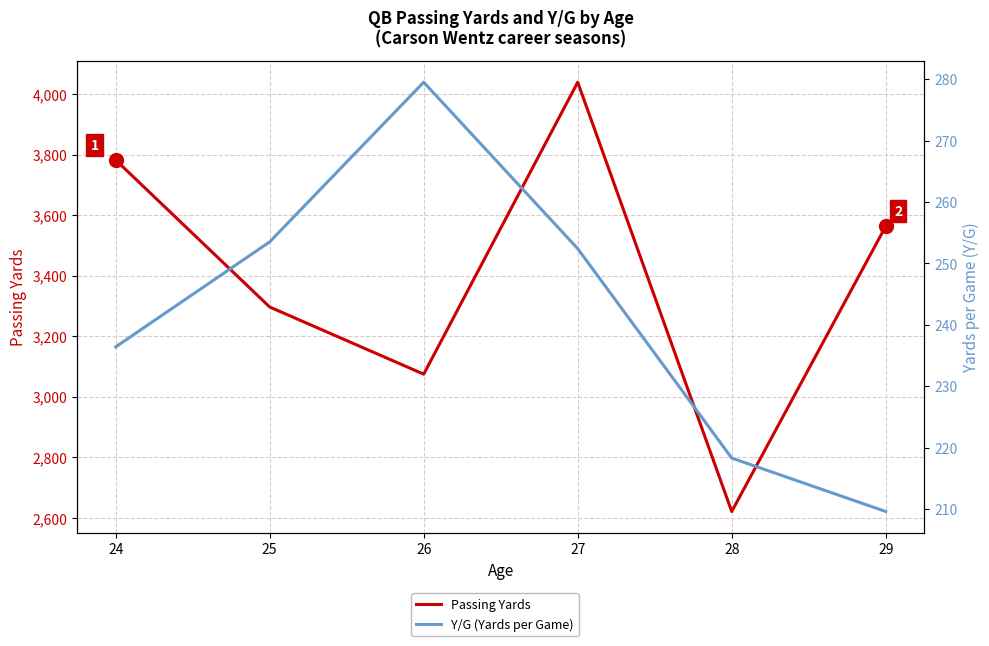

What is the value of the Passing Yards point at the 5th from the left?

2620.0